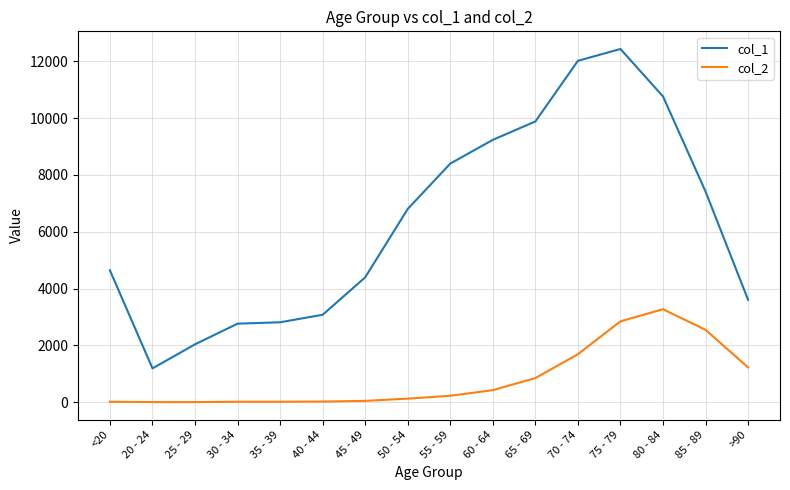

At >90, list the series in order from largest to smallest.

col_1, col_2